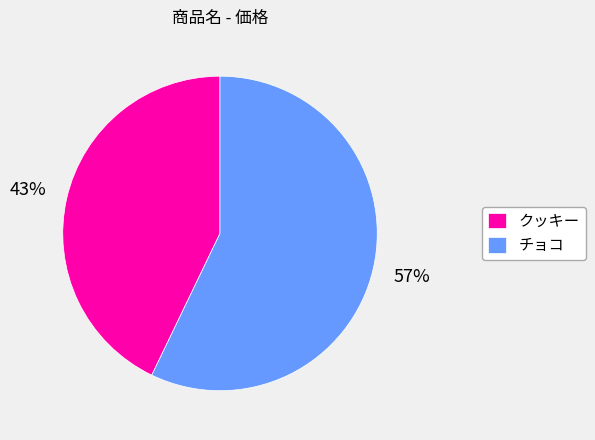

What percentage is the チョコ slice, to the nearest percent?

57%